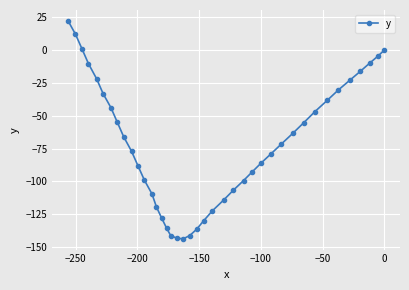

How many interior local valleys (lower than both neighbors) does the data have?

1